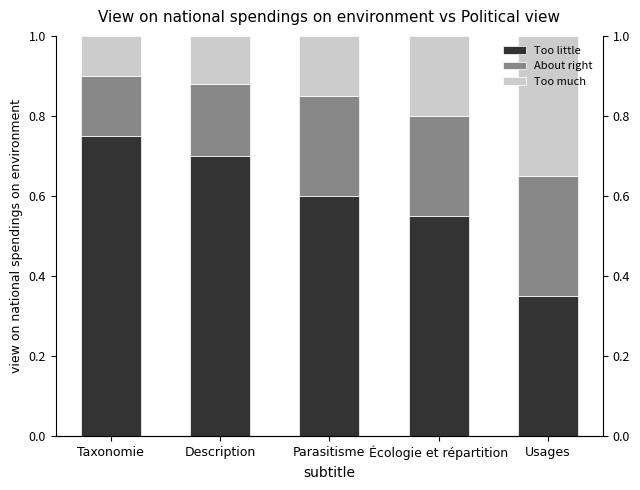

What is the label of the 1st bar from the right?

Usages